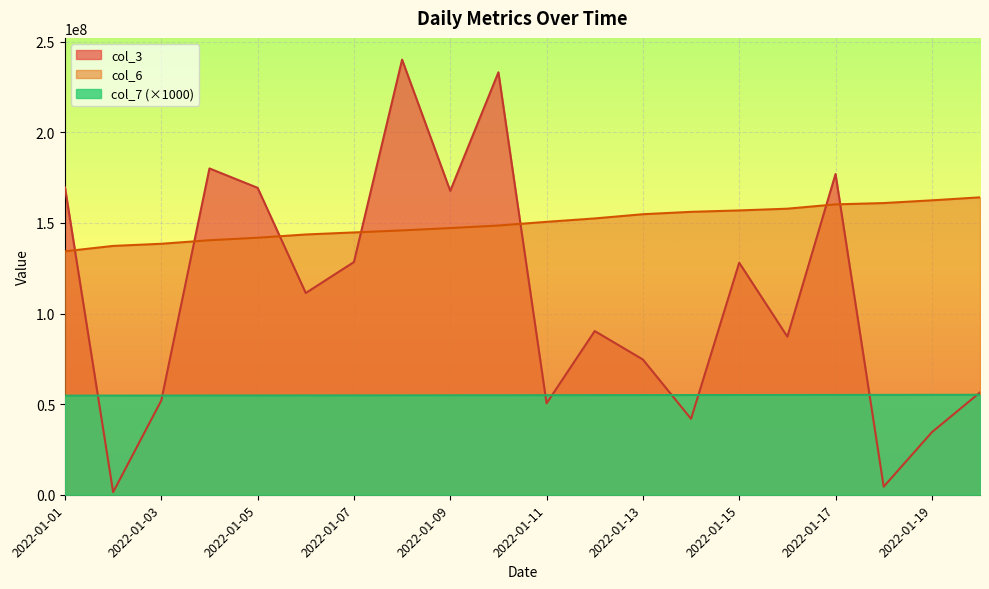

Which series has the largest total across all categories?

col_6